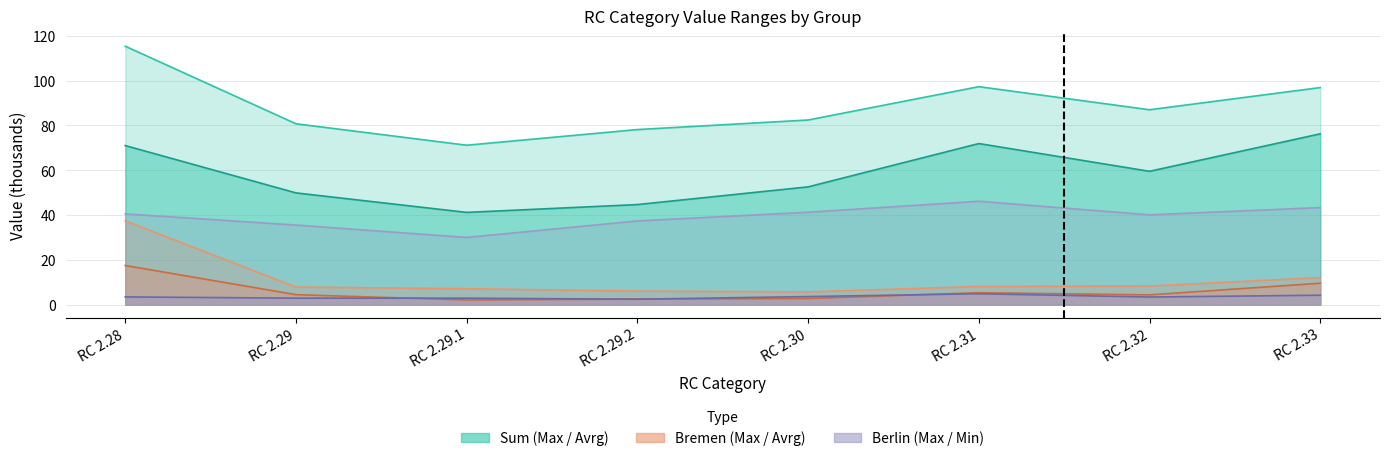

What value does the Sum - Max series have at RC 2.30?

82.5